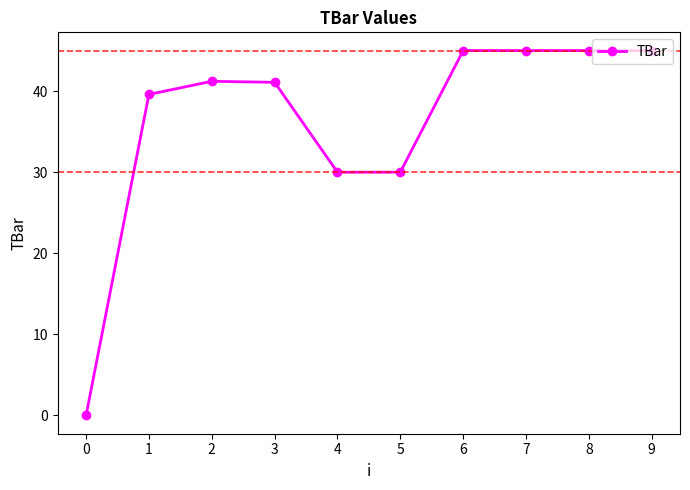

What is the change in value from 4 to 6?

+15.0